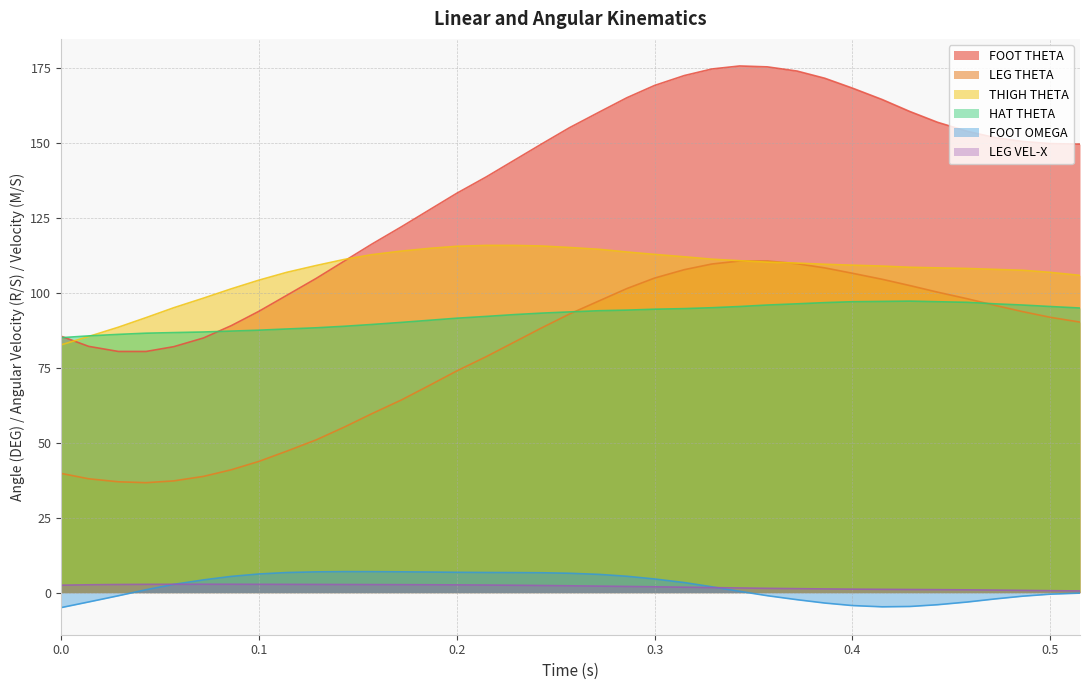

True or false: LEG THETA and LEG VEL-X cross at least once.

False